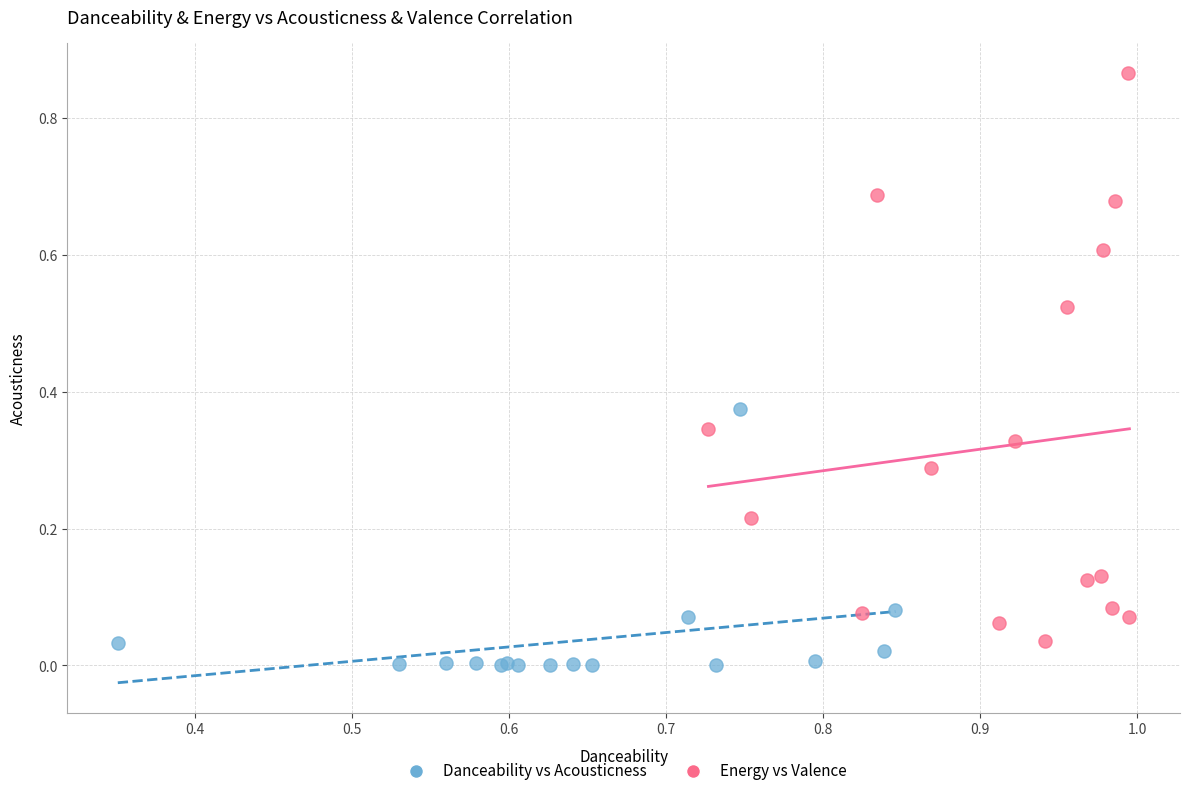

Which series reaches the maximum Y coordinate?

Energy vs Valence